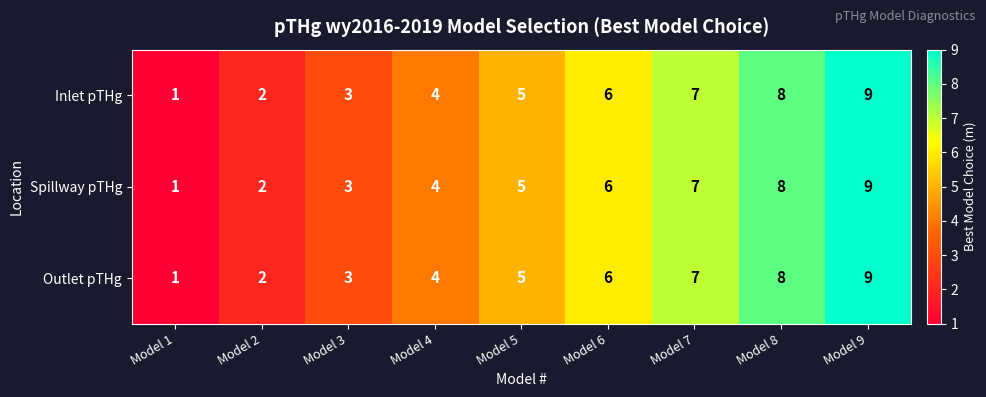

Is the value of Inlet pTHg at Model 1 greater than the value of Spillway pTHg at Model 3?

No